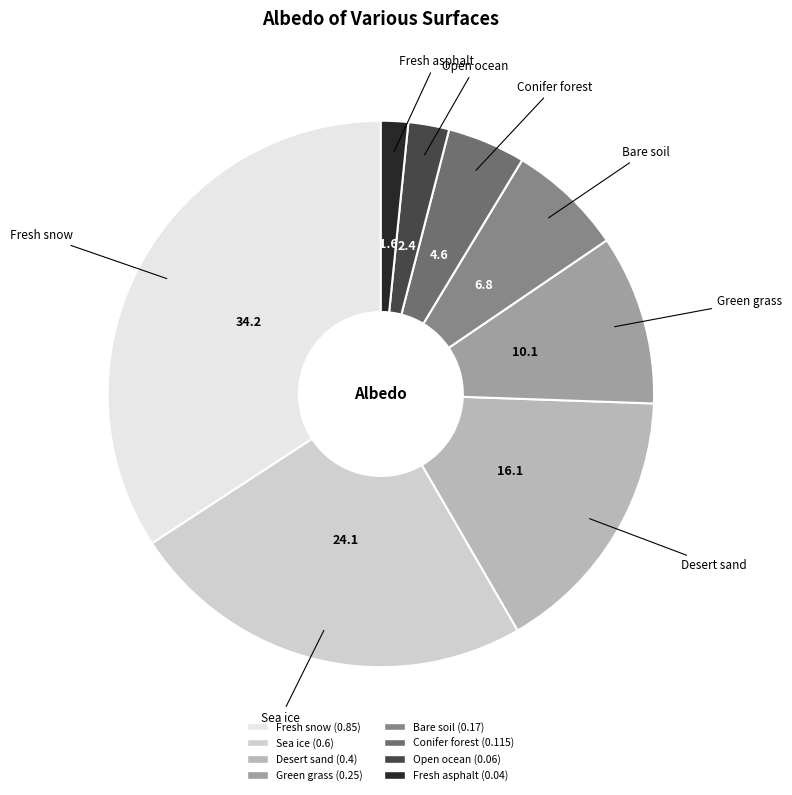

Rank the categories by value from lowest to highest.

Fresh asphalt, Open ocean, Conifer forest, Bare soil, Green grass, Desert sand, Sea ice, Fresh snow